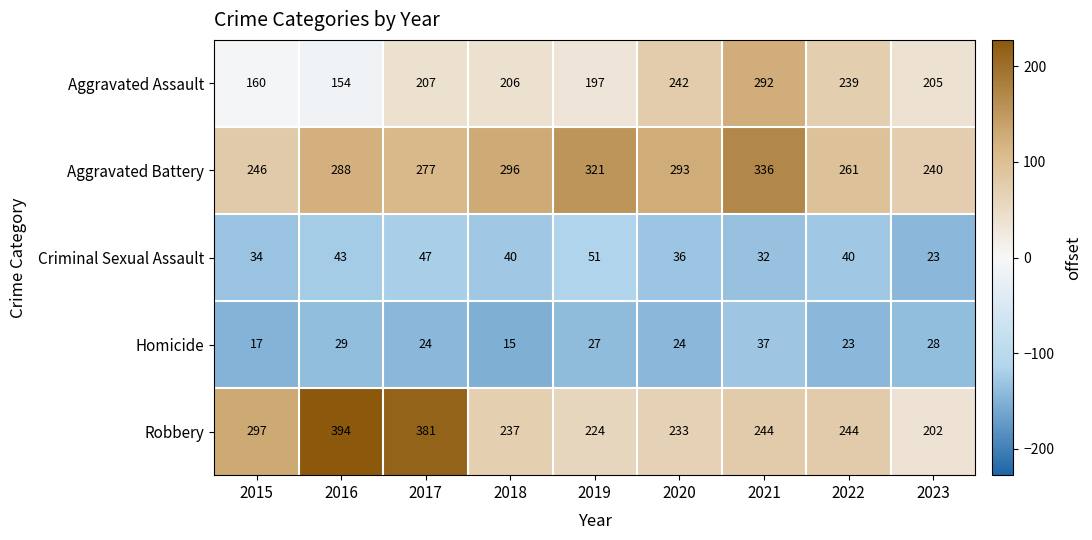

What is the total value across all series at 2016?

908